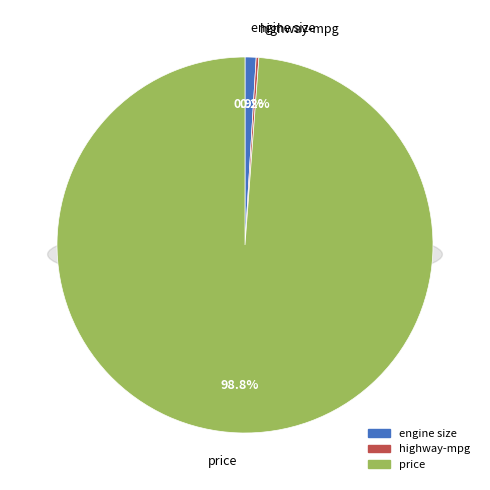

To the nearest percent, what is the combined percentage of highway-mpg and engine size?

1%